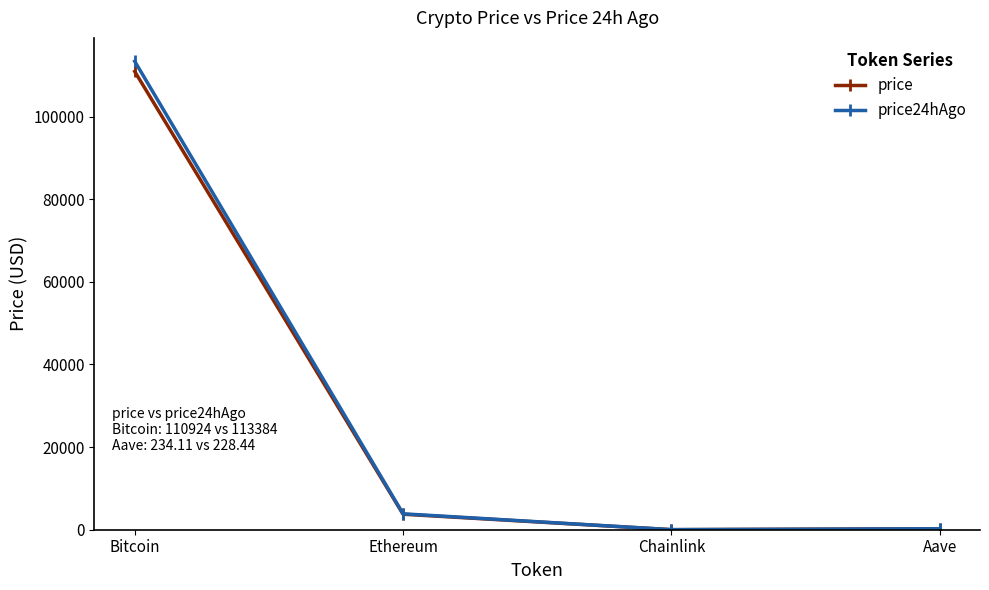

At how many categories does at least one series exceed 74429?

1